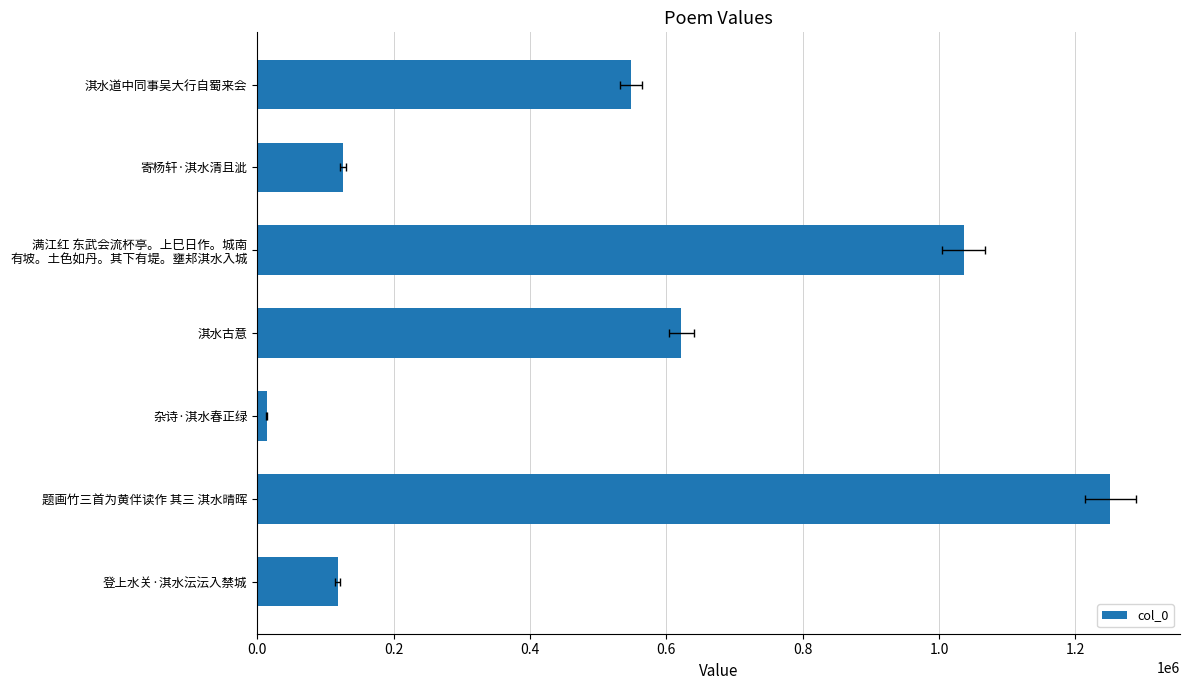

What is the difference between the values at 题画竹三首为黄伴读作 其三 淇水晴晖 and 满江红 东武会流杯亭。上巳日作。城南 有坡。土色如丹。其下有堤。壅邞淇水入城?

215402